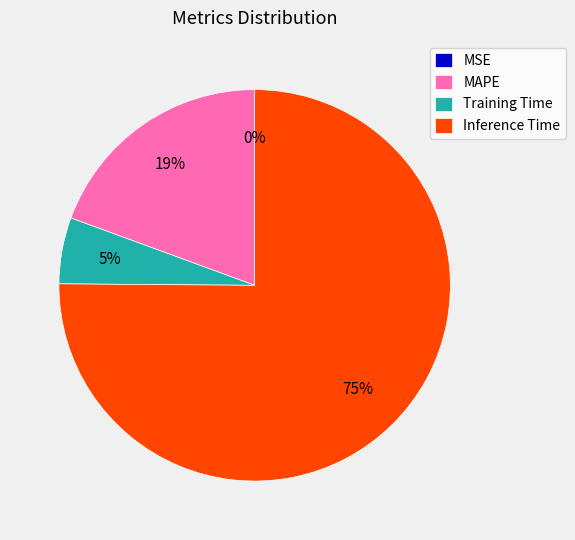

To the nearest percent, what percentage of the pie is MAPE?

19%